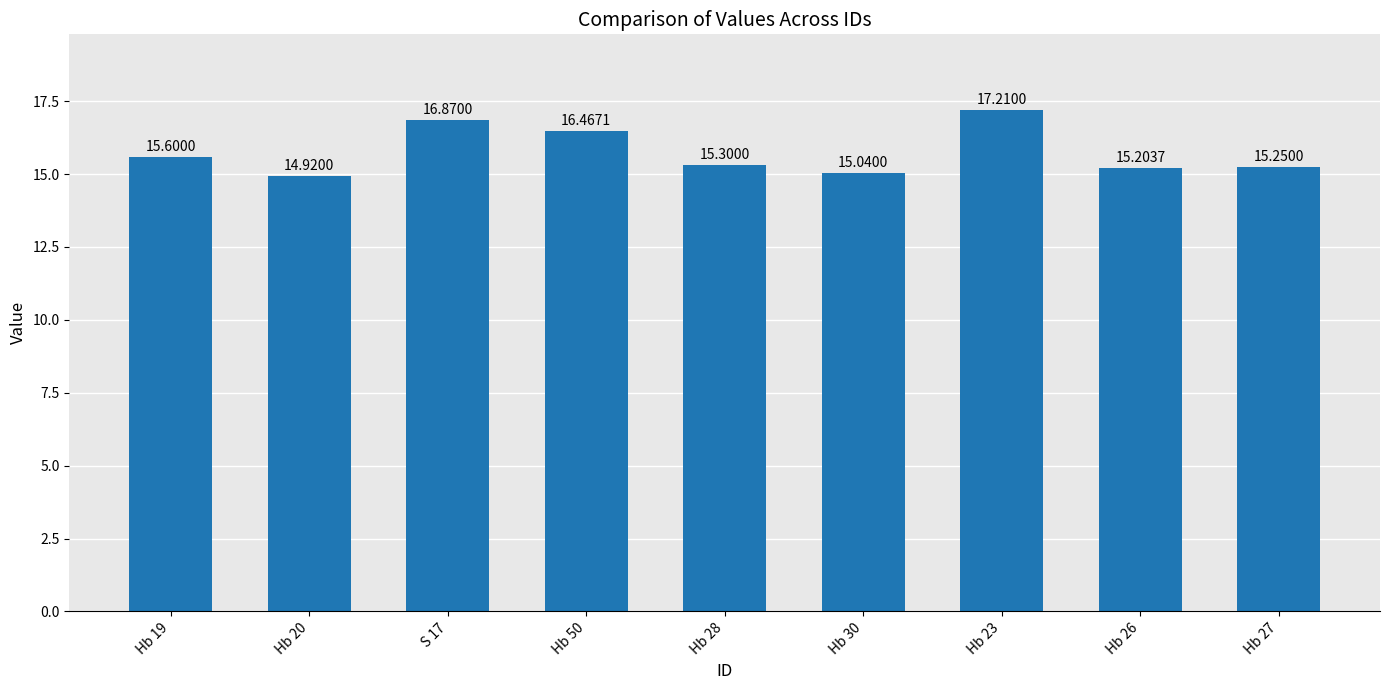

Rank the categories by value from highest to lowest.

Hb 23, S 17, Hb 50, Hb 19, Hb 28, Hb 27, Hb 26, Hb 30, Hb 20